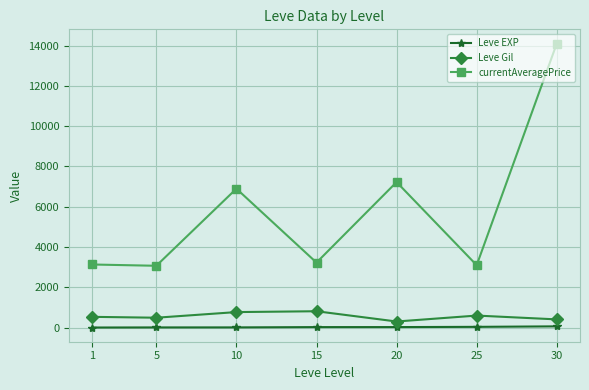

What is the value of the currentAveragePrice point at the 6th from the left?

3095.8